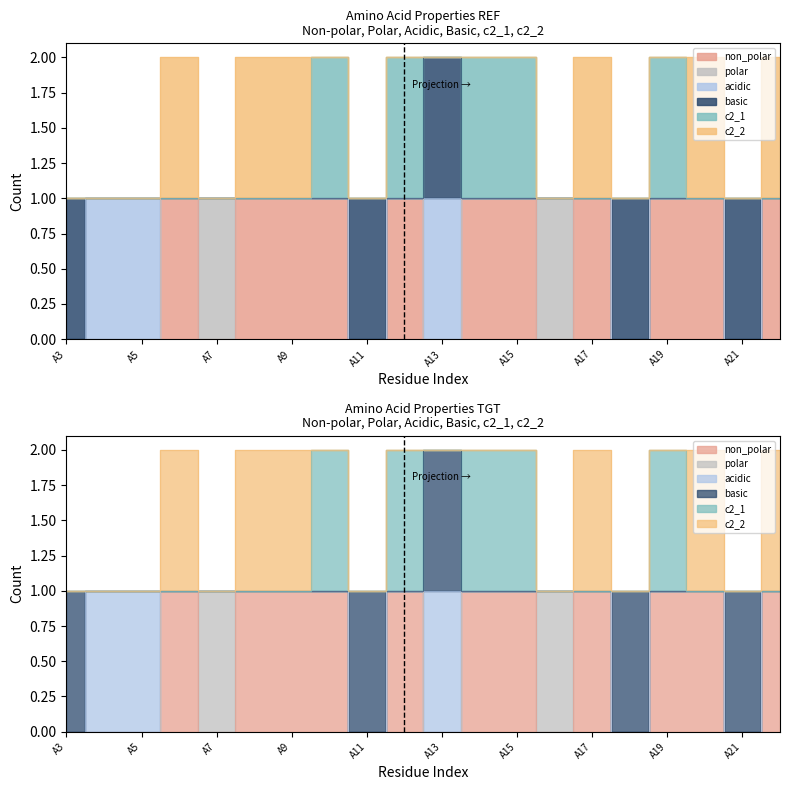

What is the maximum value for polar?

1